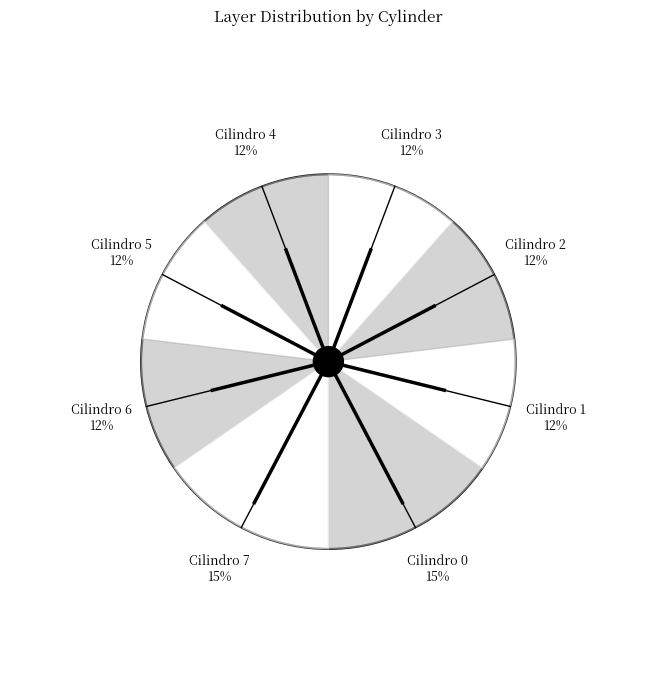

To the nearest percent, what percentage of the pie is Cilindro 1?

12%